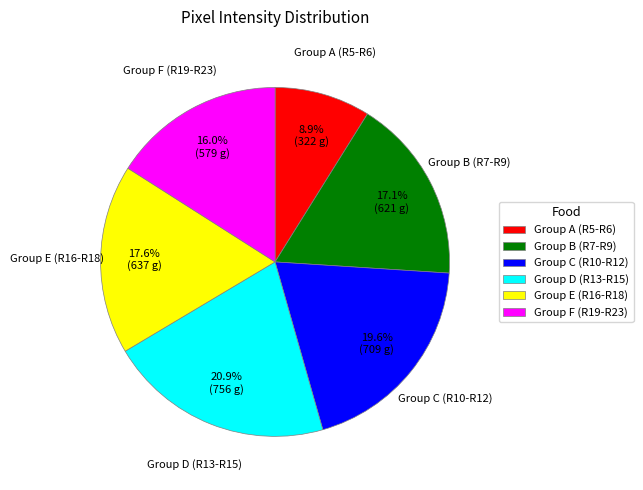

Combined, what portion of the pie is Group F (R19-R23) and Group B (R7-R9)?

33.1%